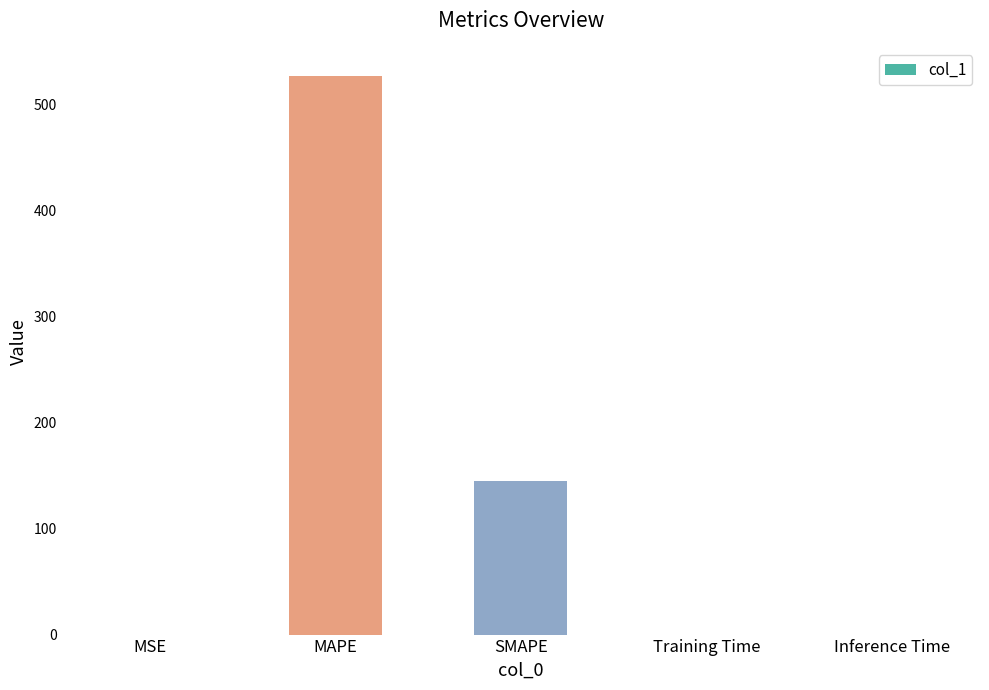

Are the bars grouped side by side (vs. stacked)?

No